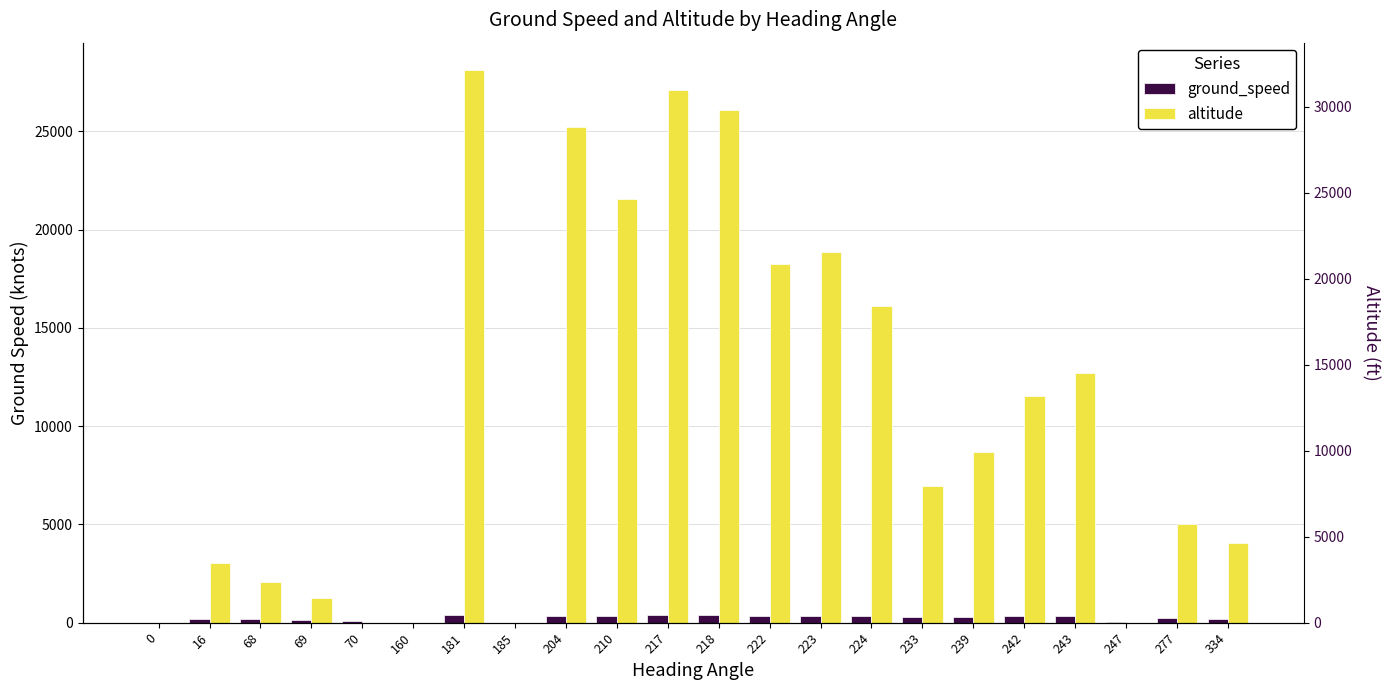

How many categories are shown in the chart?

22